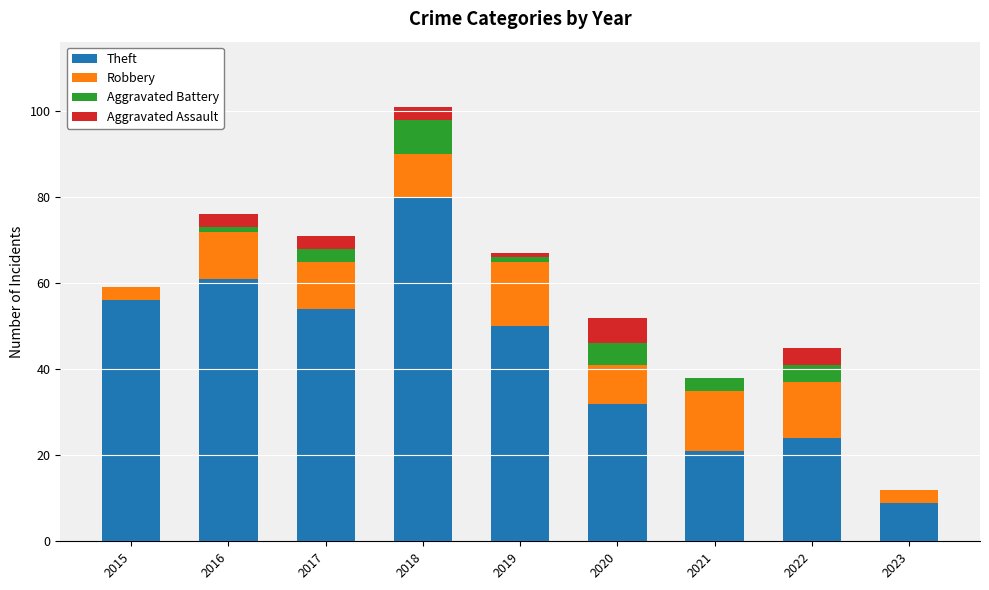

What is the total value across all series at 2022?

45